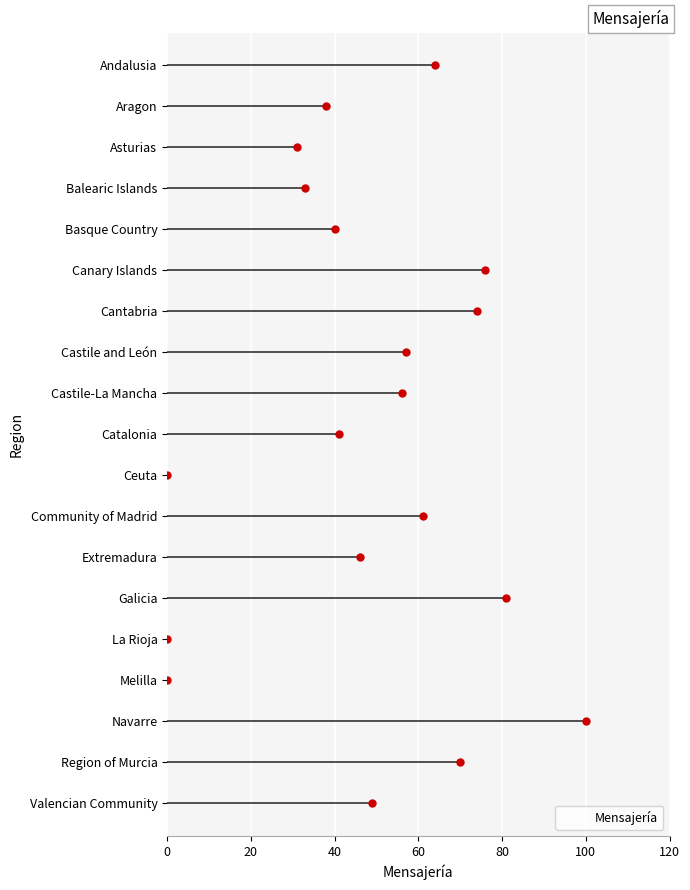

True or false: the data shows 125 at Cantabria.

False